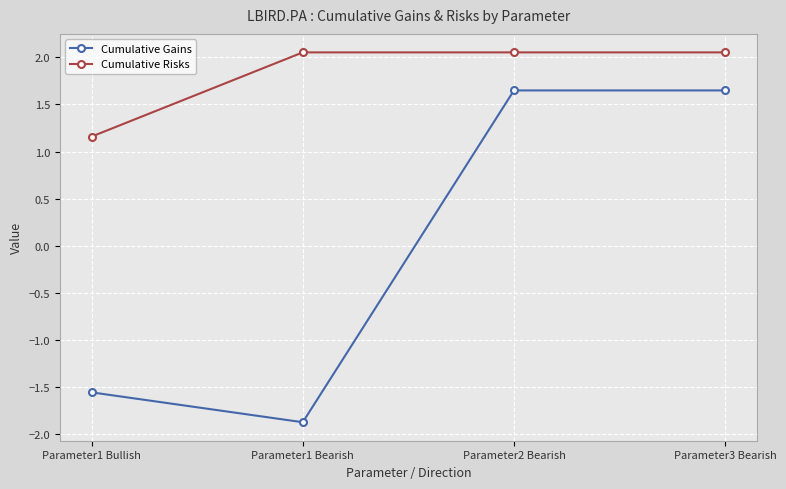

Which series changed the most between Parameter1 Bearish and Parameter3 Bearish?

Cumulative Gains